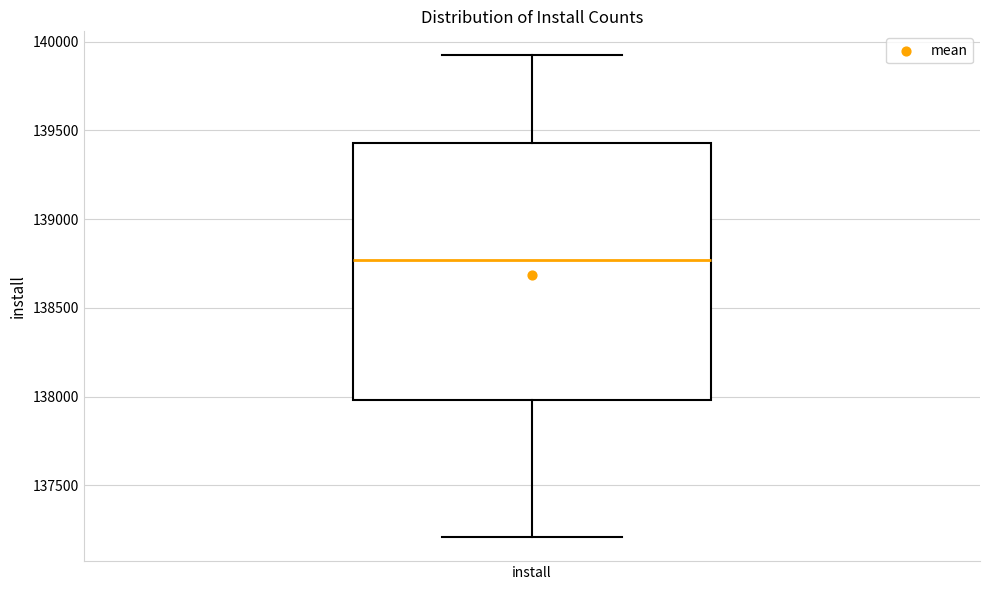

Read this box plot against the y-axis: the position of the median line, the range covered by the box, and the ends of both whiskers. The values are not printed on the chart, so give them approximately, as read against the axis.

median 138750, box 138000 to 139450, whiskers 137200 to 139900